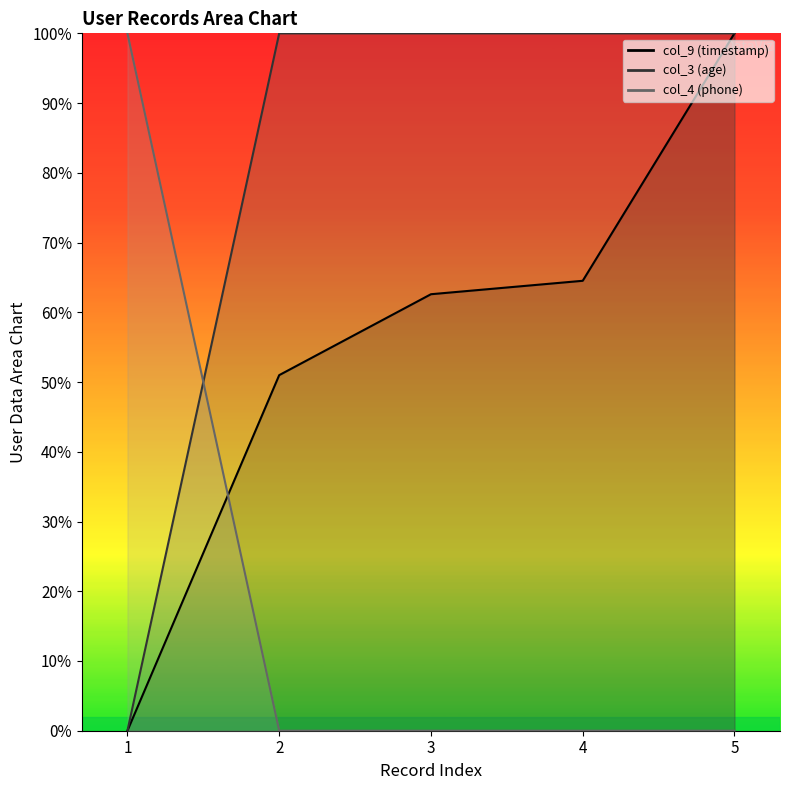

At 3, list the series in order from largest to smallest.

col_3 (age), col_9 (timestamp), col_4 (phone)